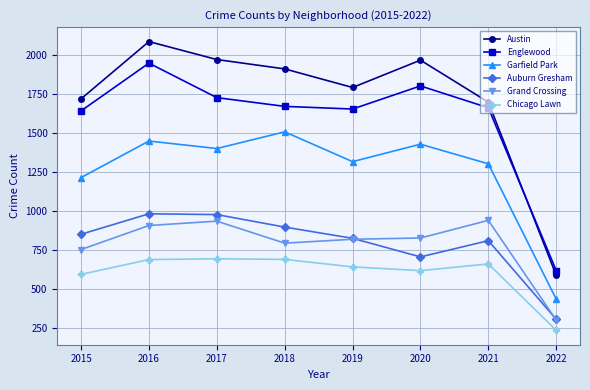

The Grand Crossing series shows 795 at 2018. True or false?

True